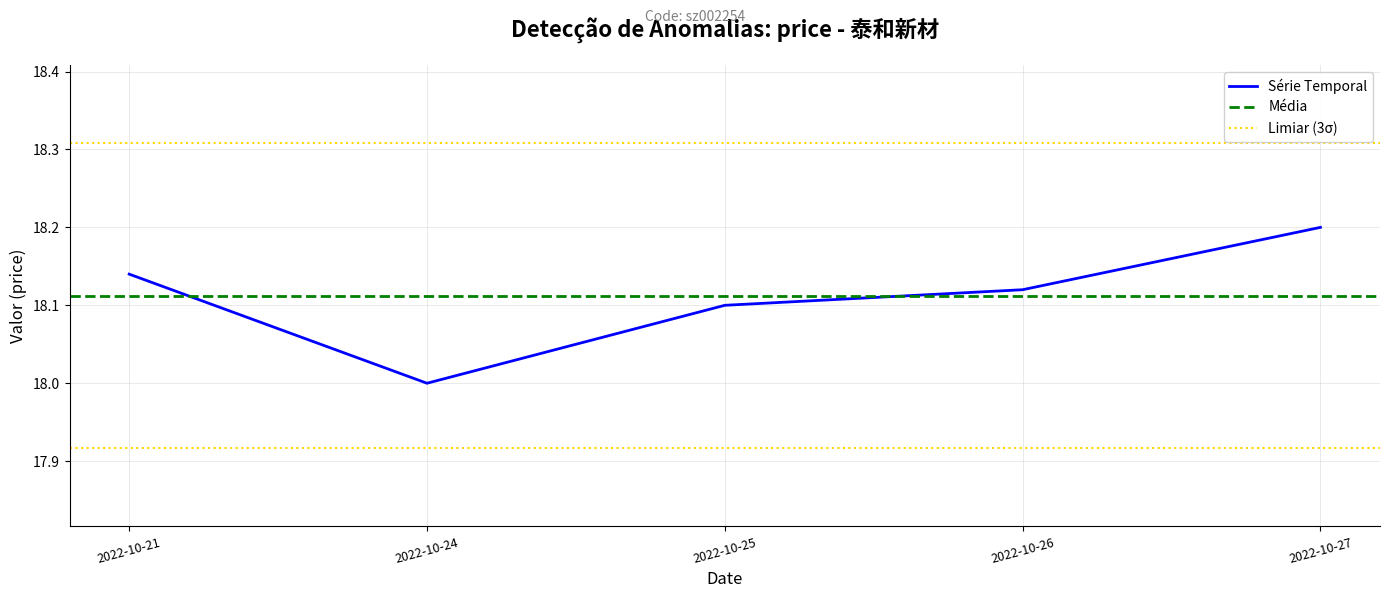

How many lines are shown in the chart?

1